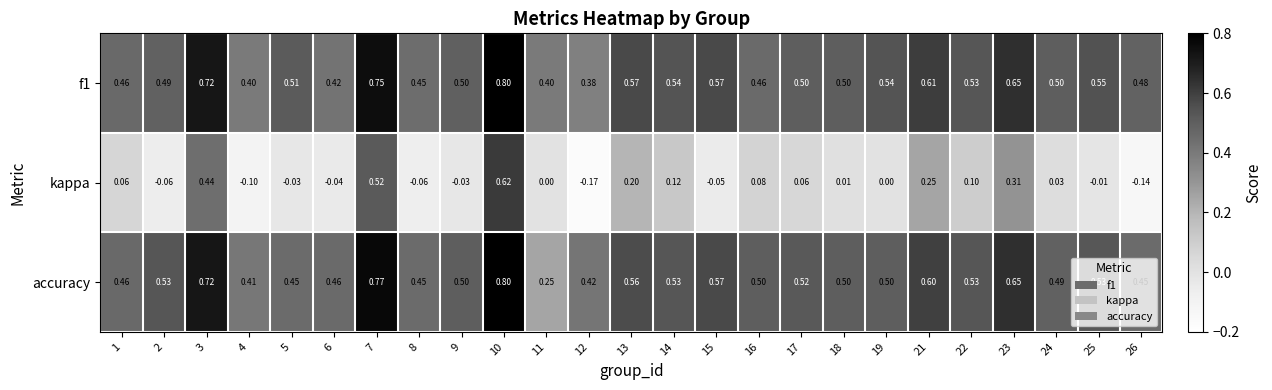

Count the number of data series in this chart.

3